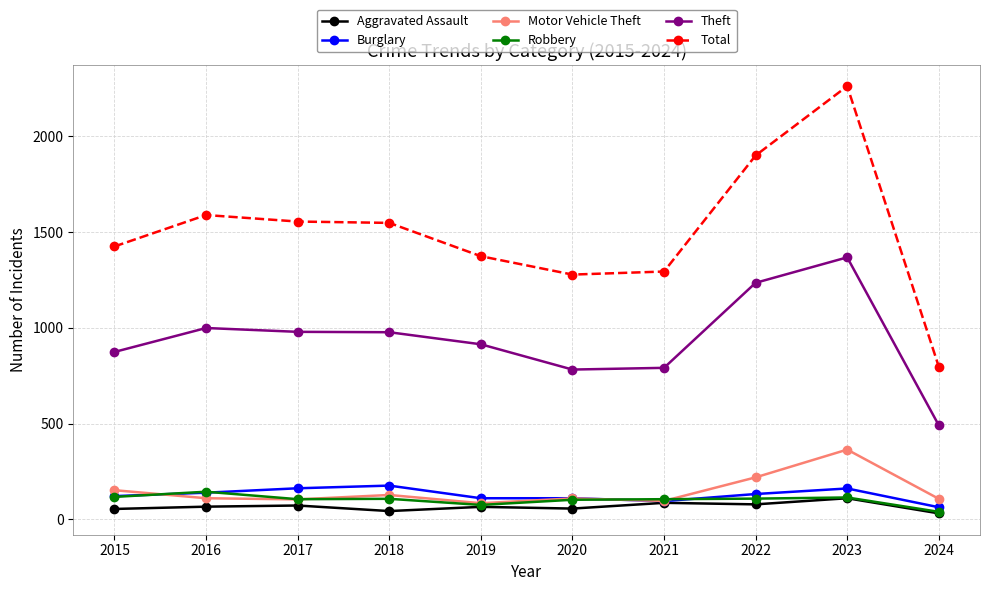

Which category has the highest value in the Aggravated Assault series?

2023